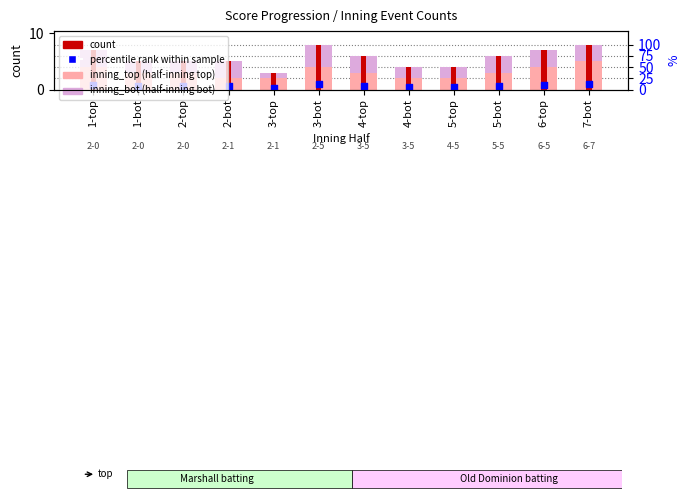

Which series has the largest total across all categories?

count